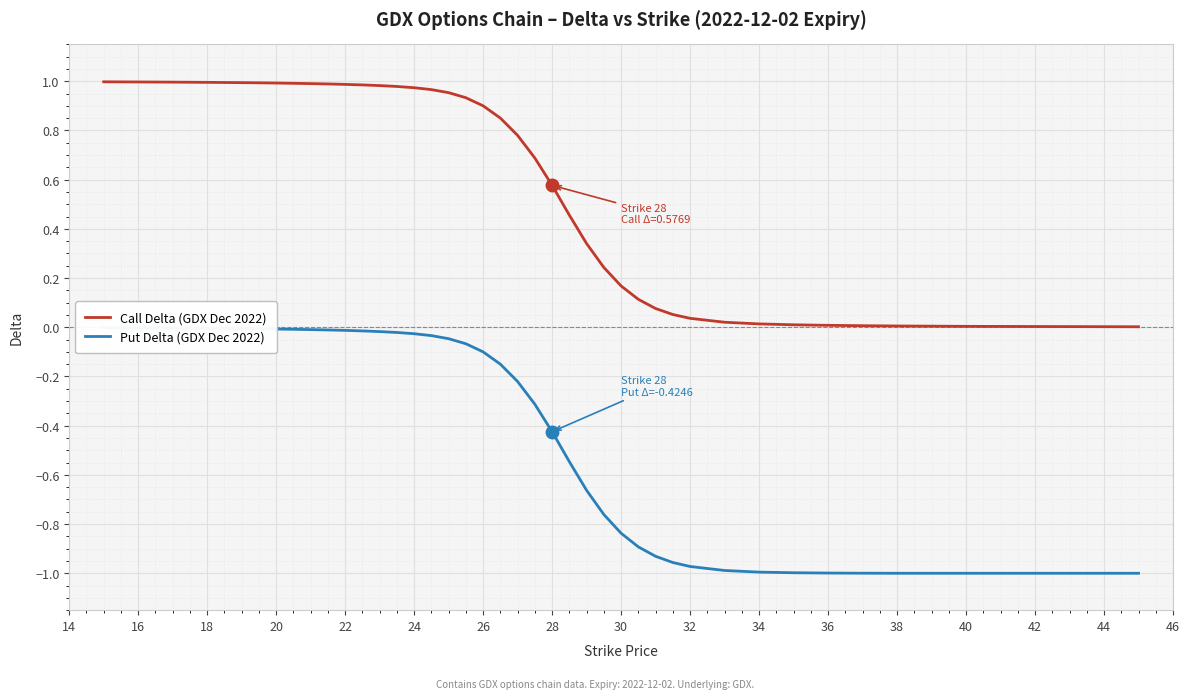

Does the chart display data point markers on the line(s)?

No